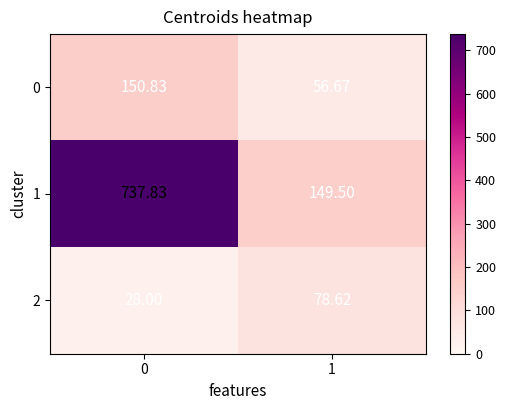

Count the number of data series in this chart.

3